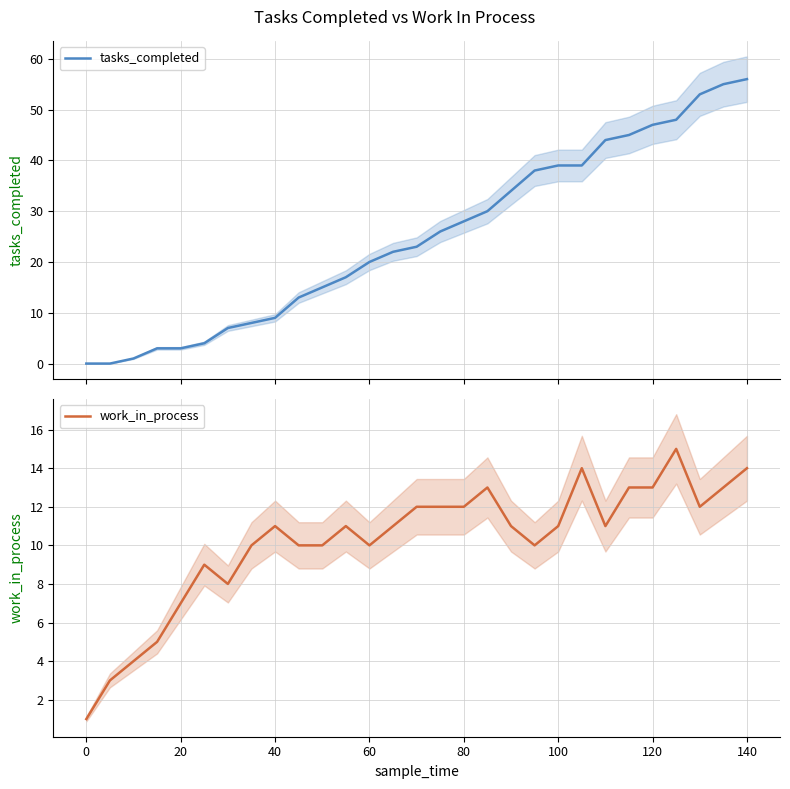

Reading left to right, list all the values displayed in this chart.

tasks_completed: 0	0	1	3	3	4	7	8	9	13	15	17	20	22	23	26	28	30	34	38	39	39	44	45	47	48	53	55	56
work_in_process: 1	3	4	5	7	9	8	10	11	10	10	11	10	11	12	12	12	13	11	10	11	14	11	13	13	15	12	13	14